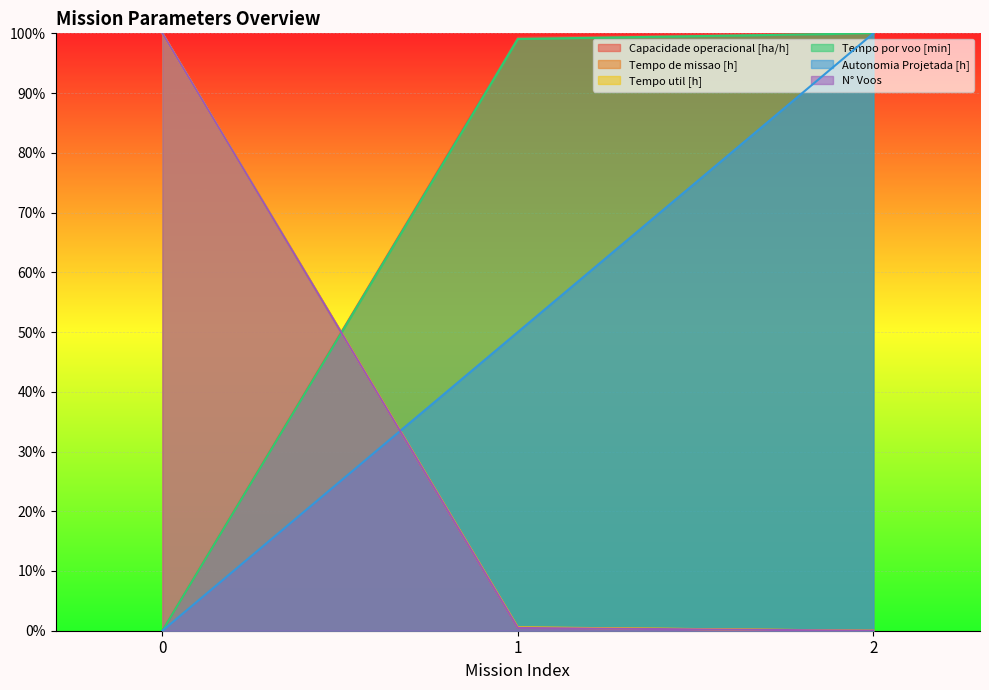

How many positive values does the Capacidade operacional [ha/h] series have?

2